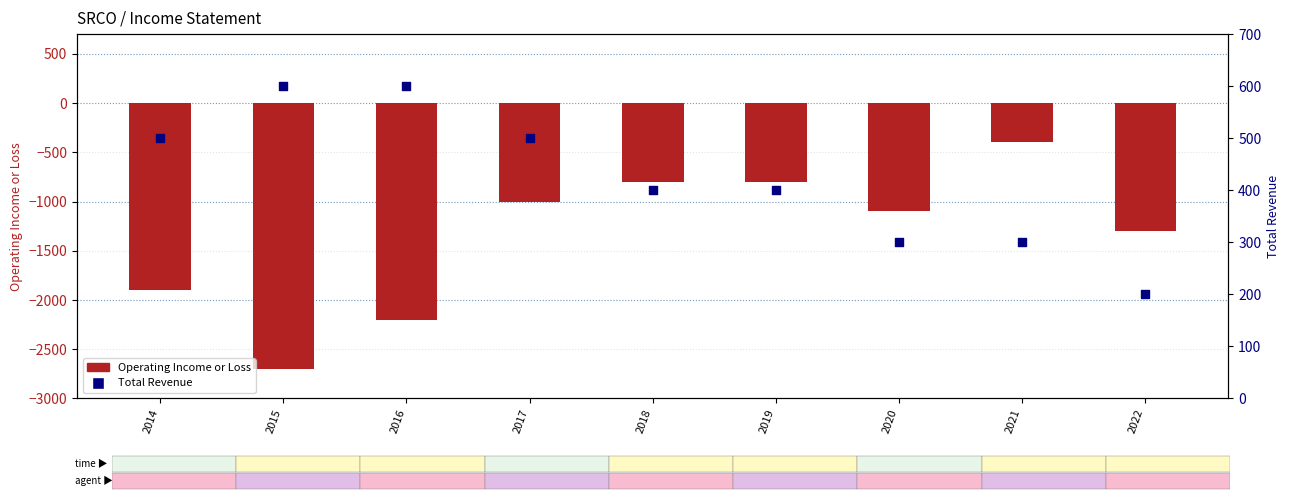

At how many categories does at least one series exceed -2524?

9